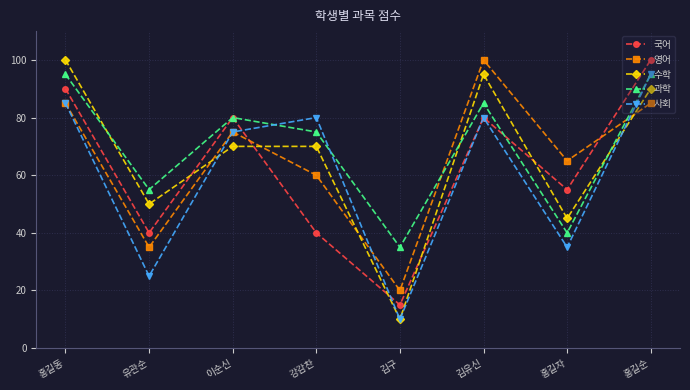

Where do 국어 and 영어 first cross each other?

이순신 and 강감찬